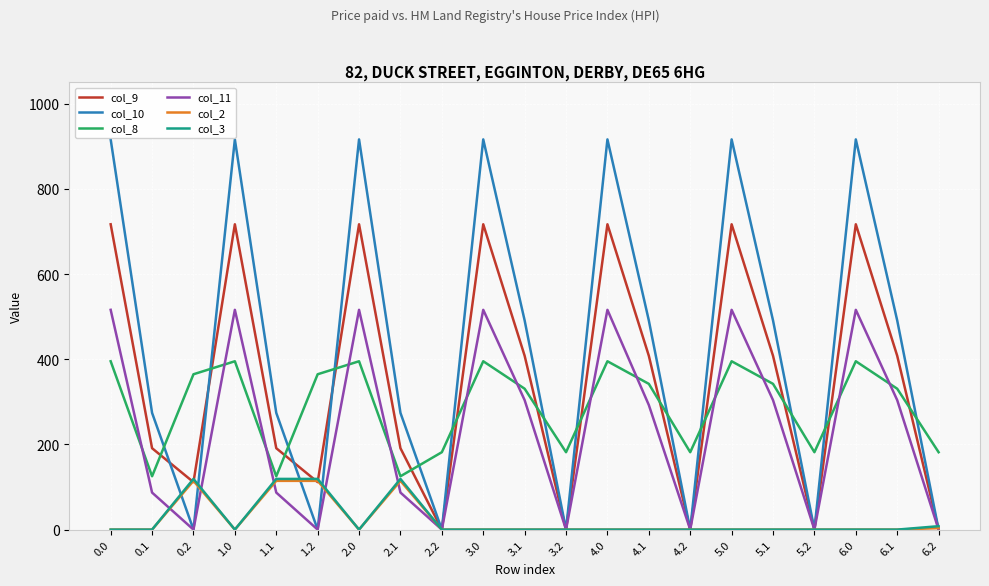

Where is col_11 nearest to the value 258?

4.1